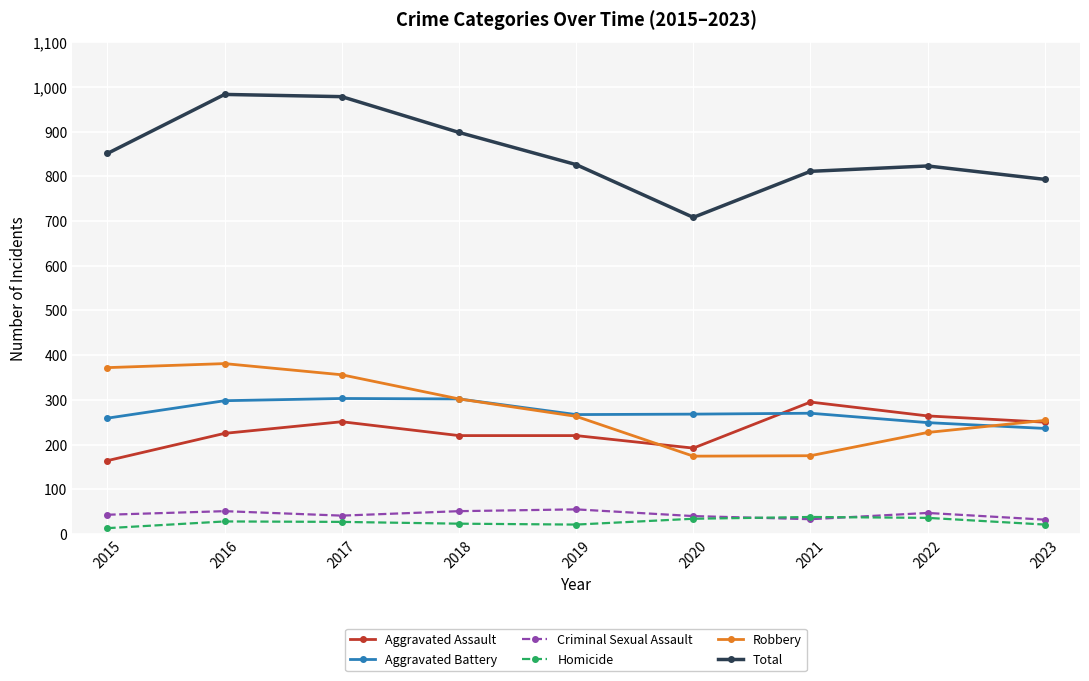

True or false: Total and Aggravated Assault cross at least once.

False